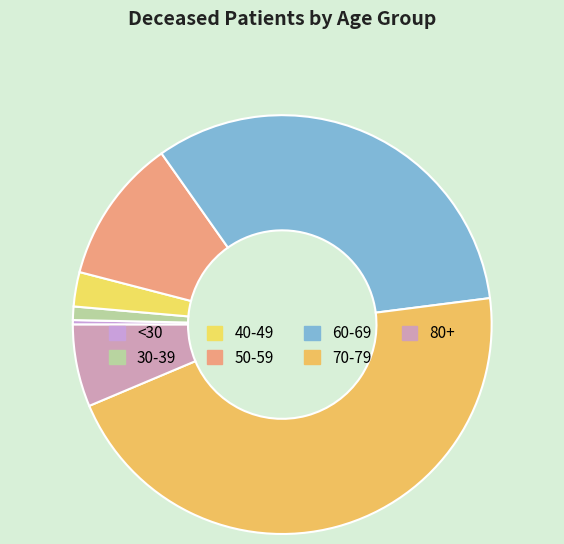

Which category has the biggest portion of the pie?

70-79